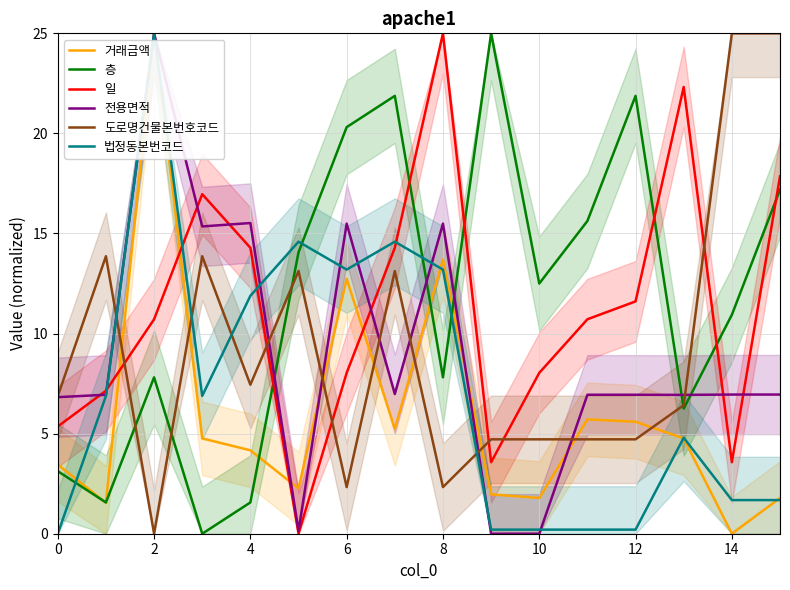

True or false: 일 has a value of 17.4 at 12.

False